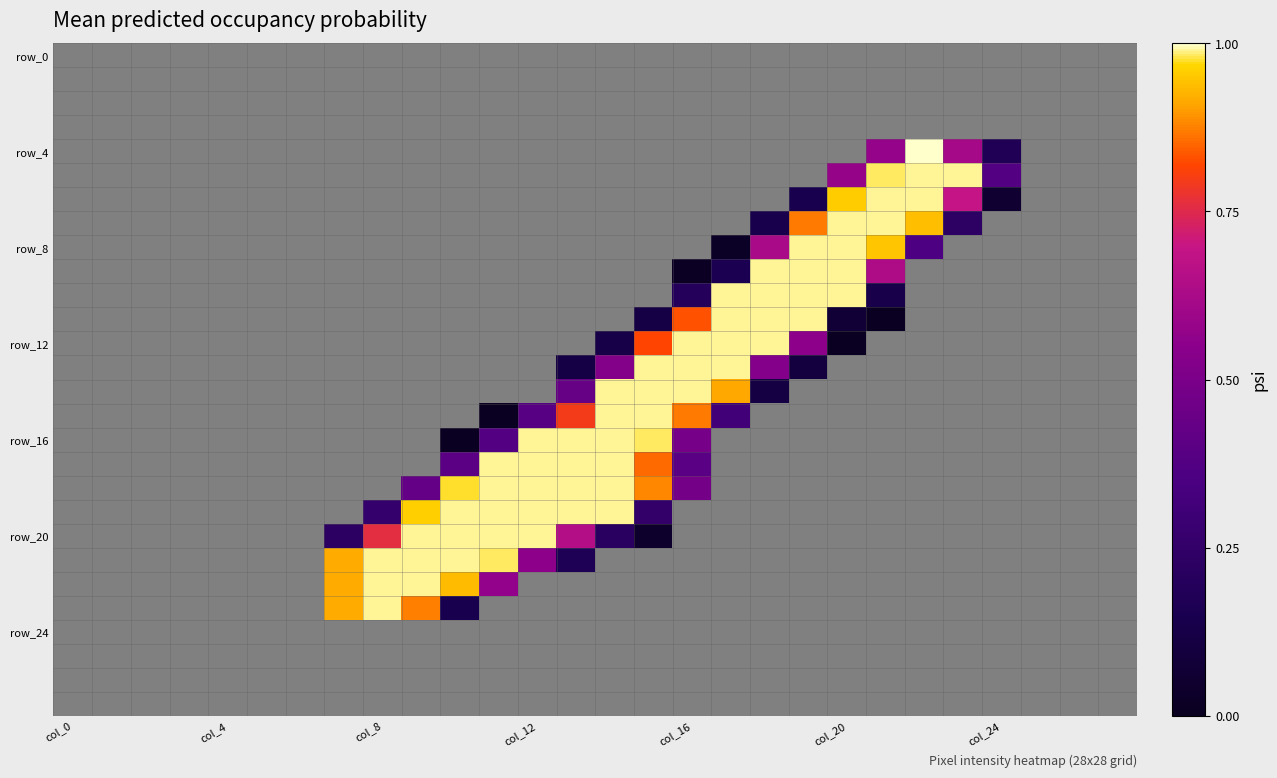

How many data points in row_12 are above 0?

7